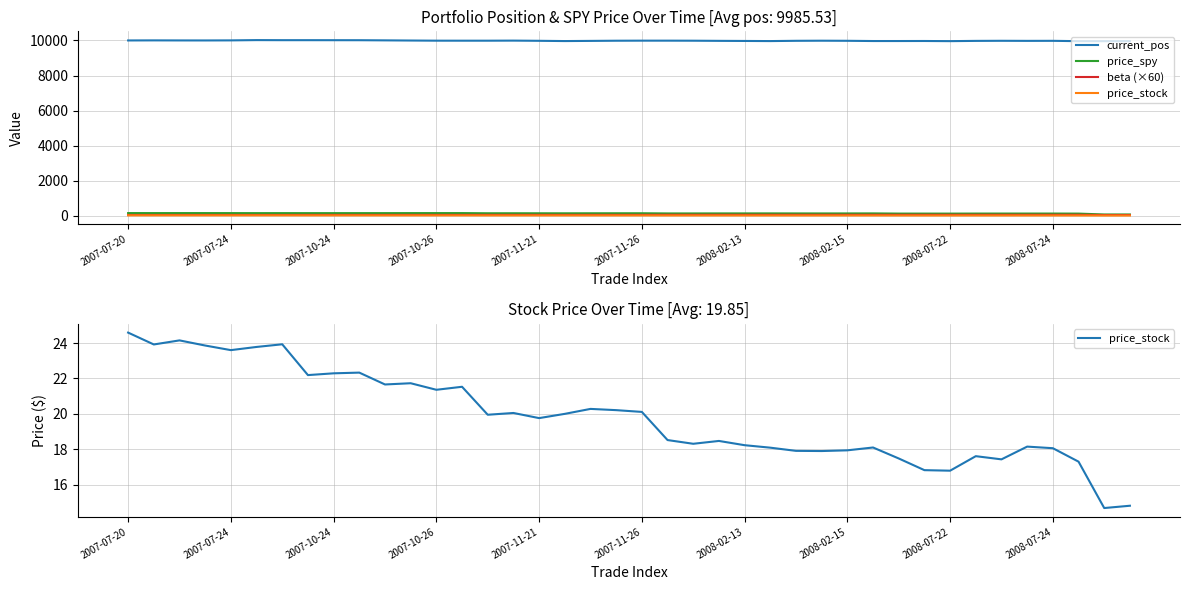

What are all the series names shown in the legend?

current_pos, price_spy, beta (×60), price_stock